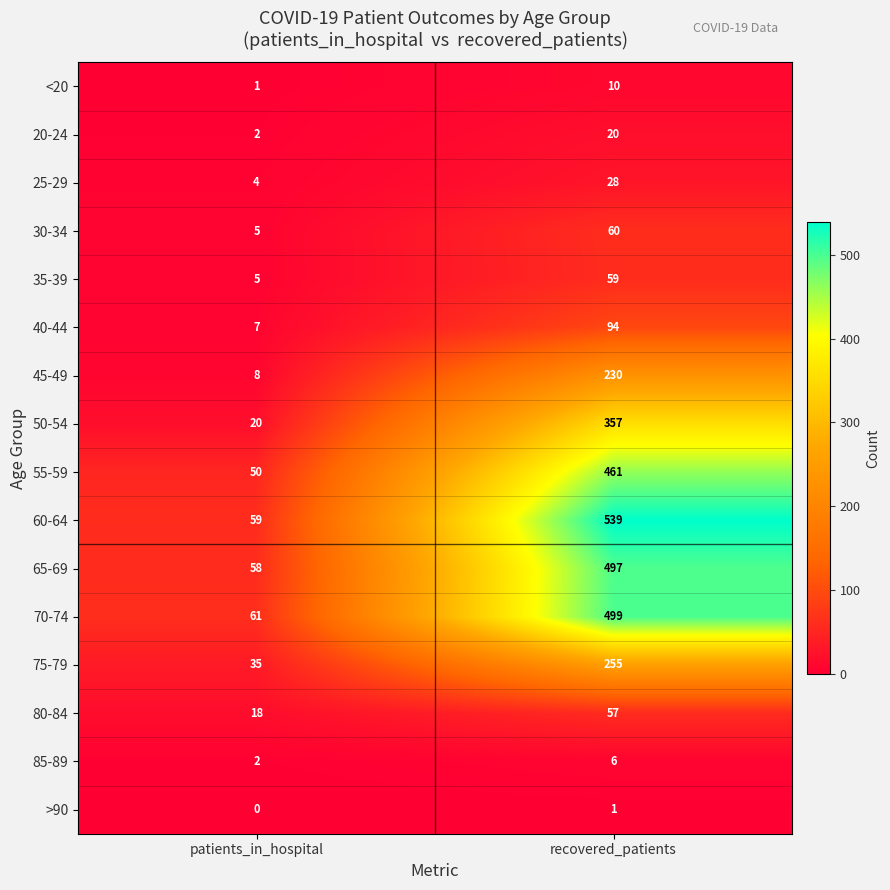

List the series in order of their peak value, highest first.

60-64, 70-74, 65-69, 55-59, 50-54, 75-79, 45-49, 40-44, 30-34, 35-39, 80-84, 25-29, 20-24, <20, 85-89, >90